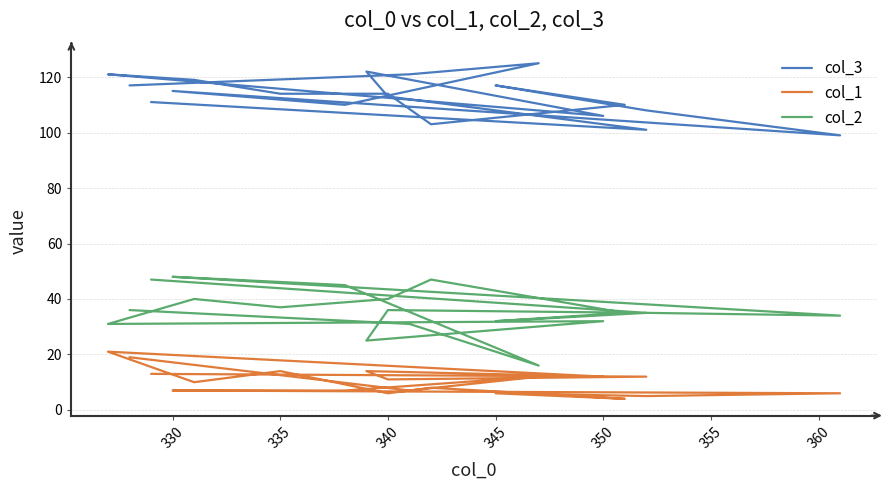

True or false: col_1 has more than 2 points higher than both neighbors.

True